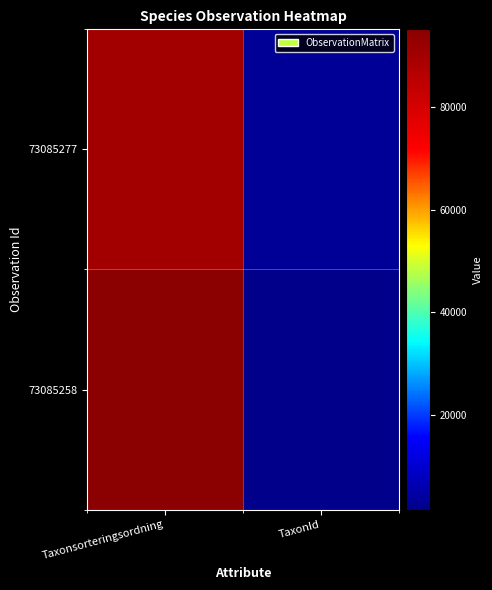

At how many categories does at least one series exceed 24944?

1